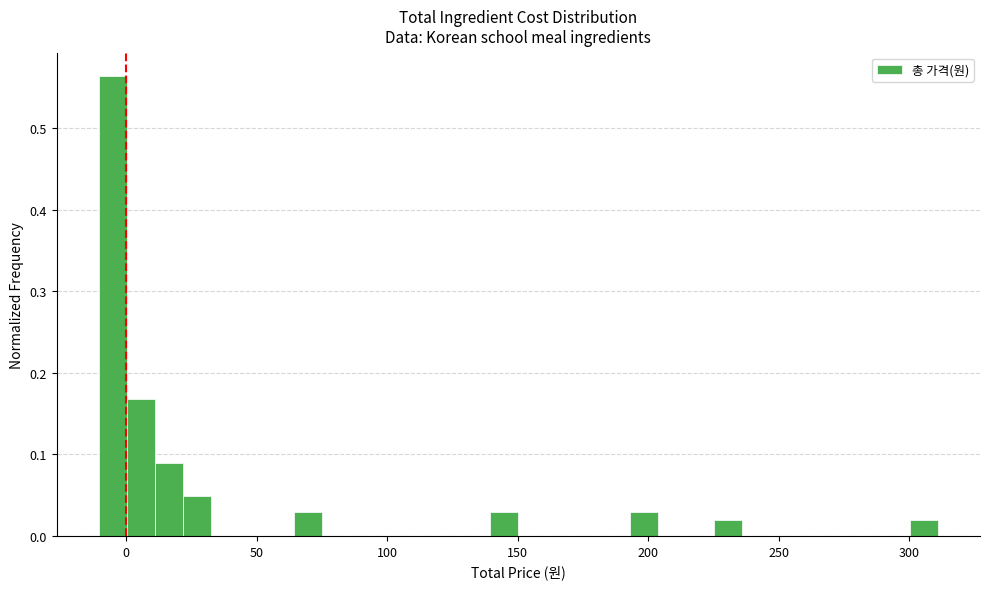

Read against the x-axis, roughly where is the centre of the tallest bar?

-5